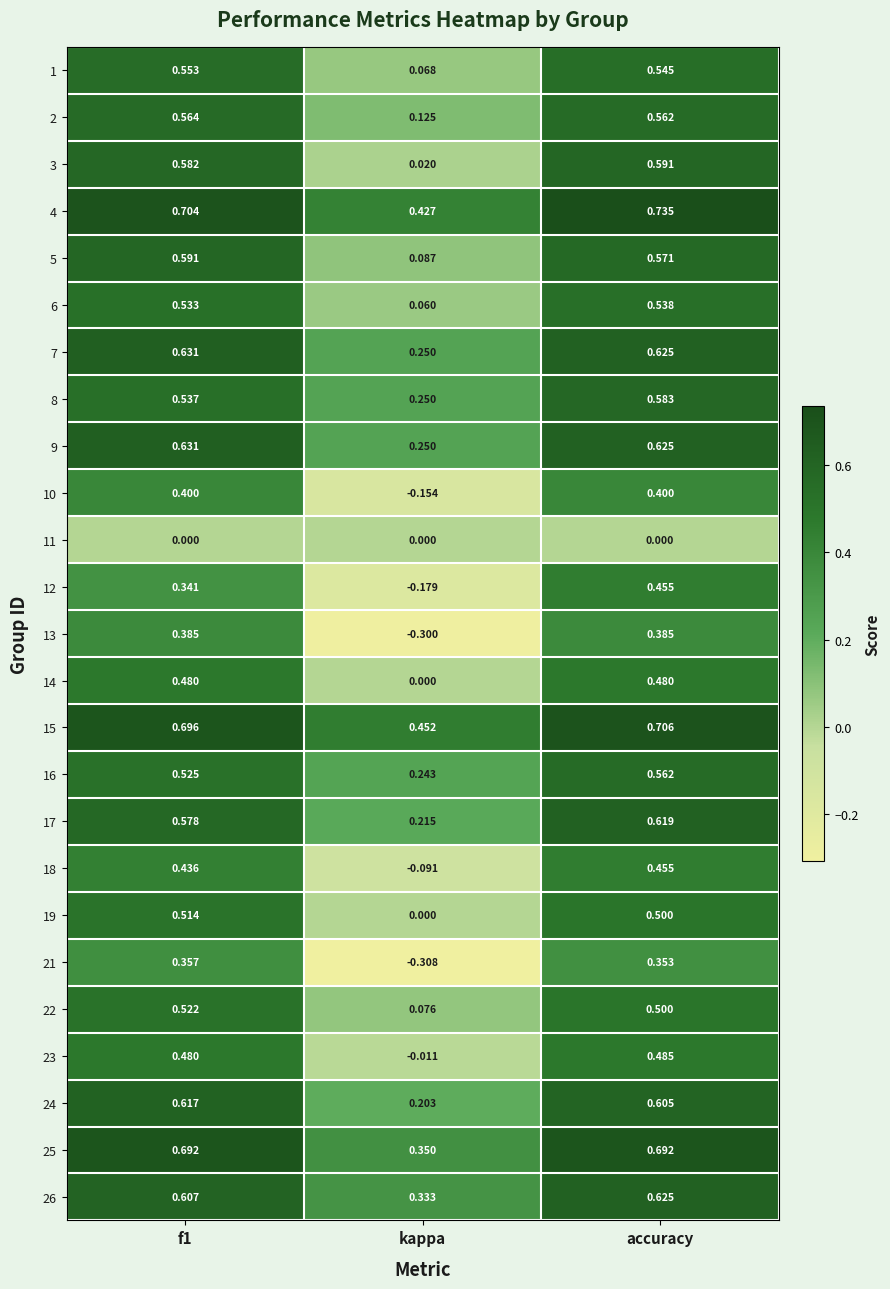

Is the value of 9 at f1 greater than the value of 16 at kappa?

Yes